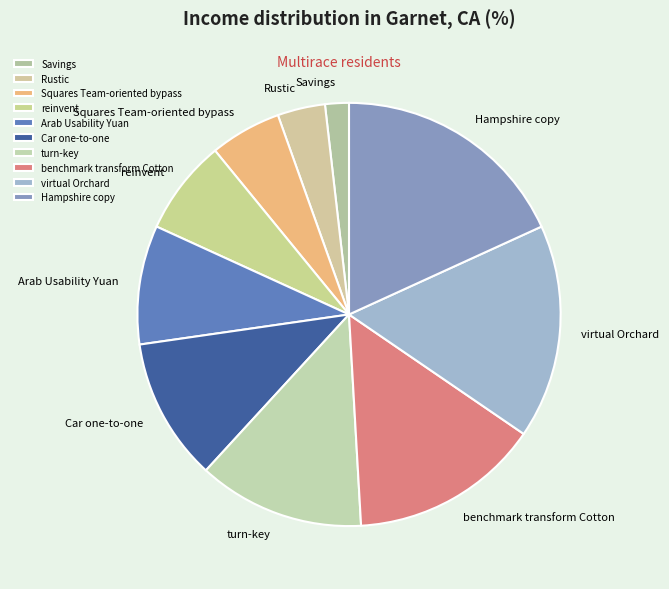

Does benchmark transform Cotton represent more than half of the total?

No